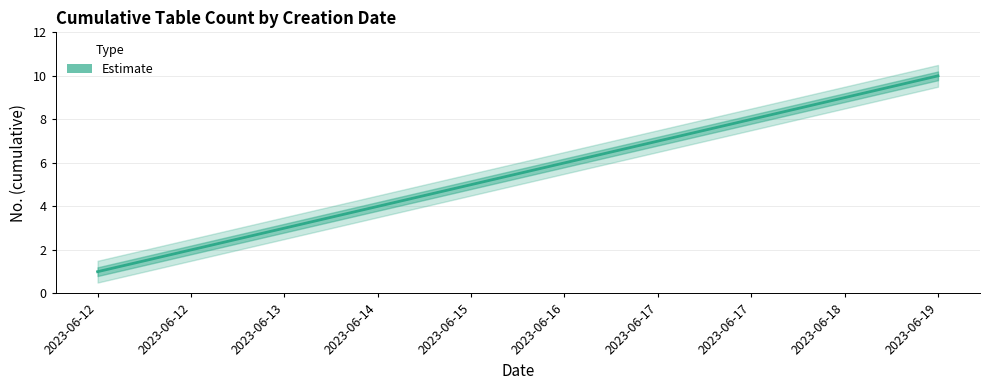

How many lines are shown in the chart?

1